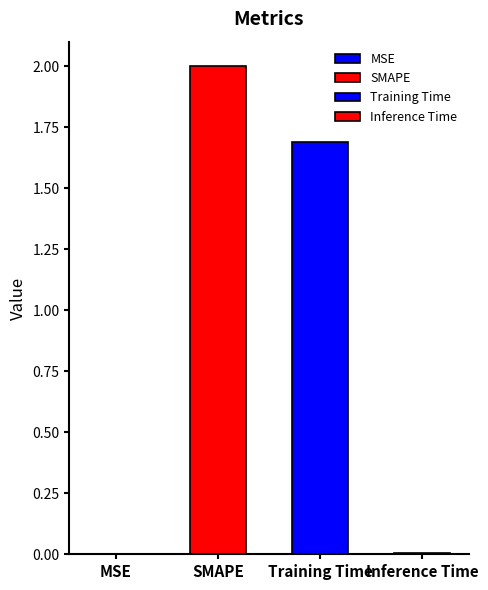

How many categories are shown in the chart?

4